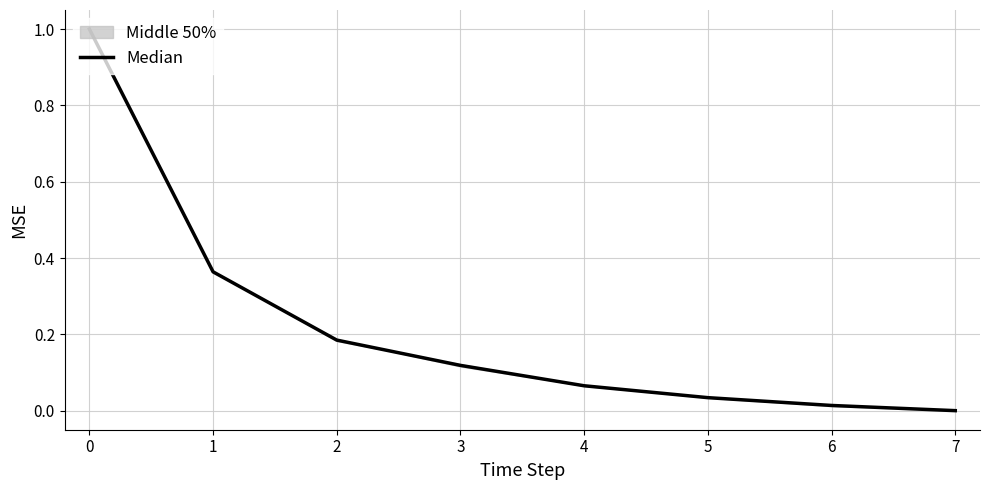

What is the highest value of the Median series?

1.0